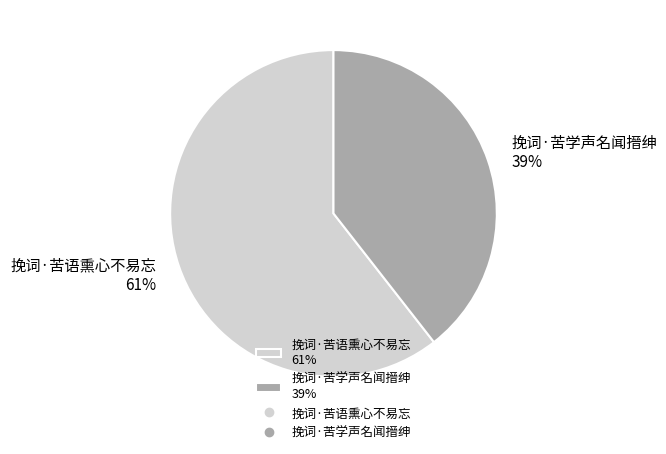

The 挽词·苦语熏心不易忘 slice represents 52% of the pie. True or false?

False